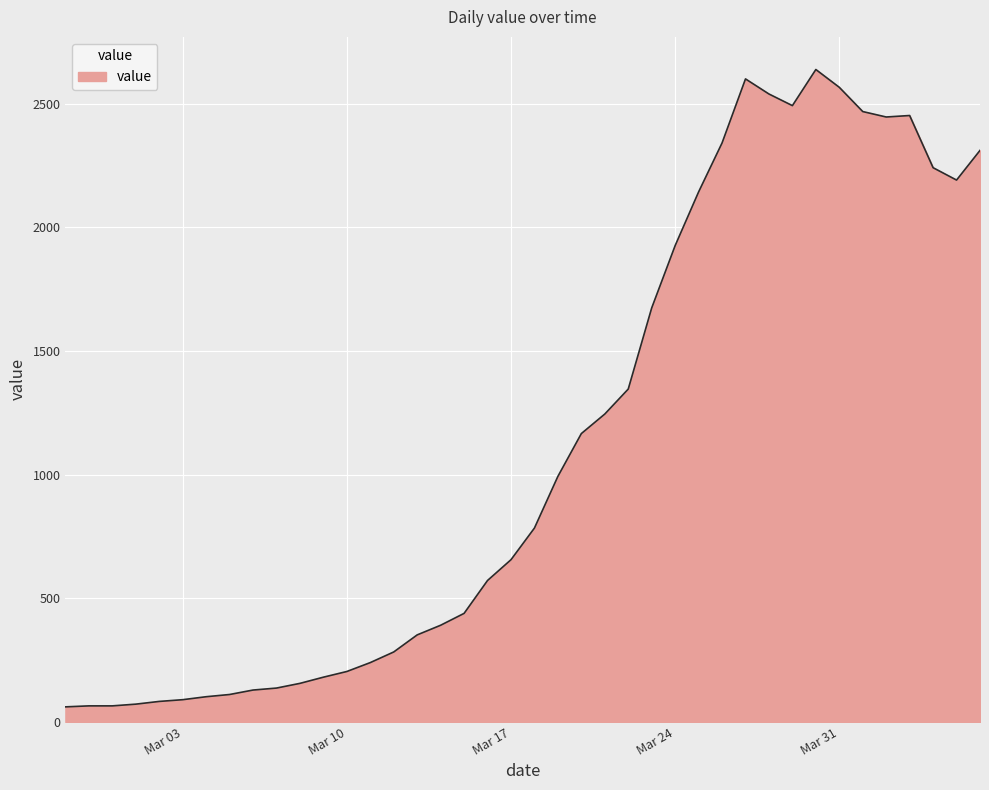

What is the minimum value shown in the chart?

61